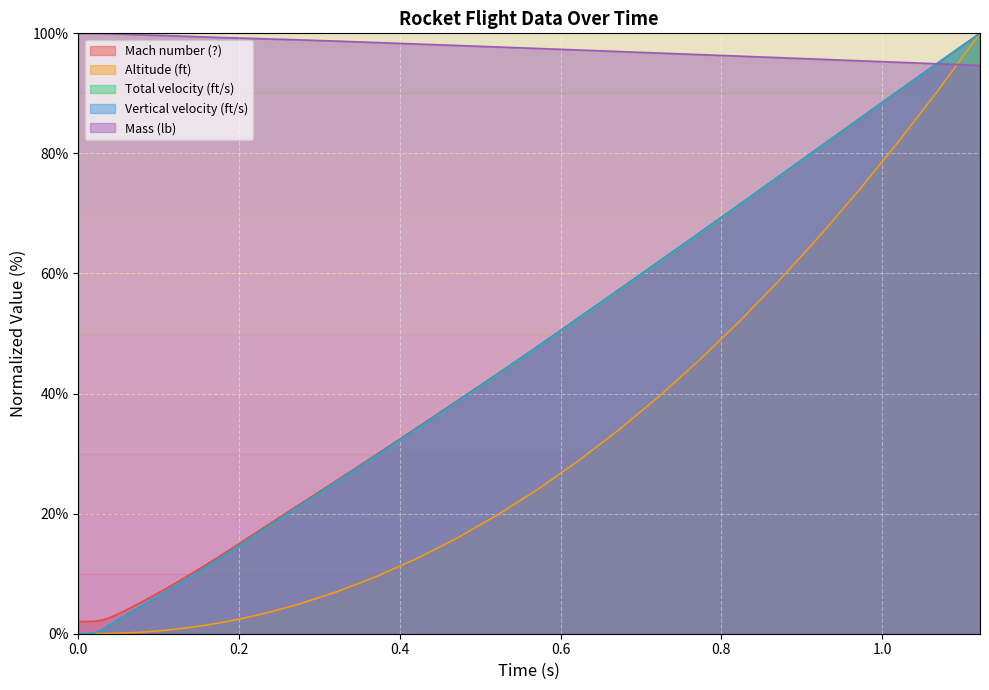

Which category has the highest value across all series?

1.1218